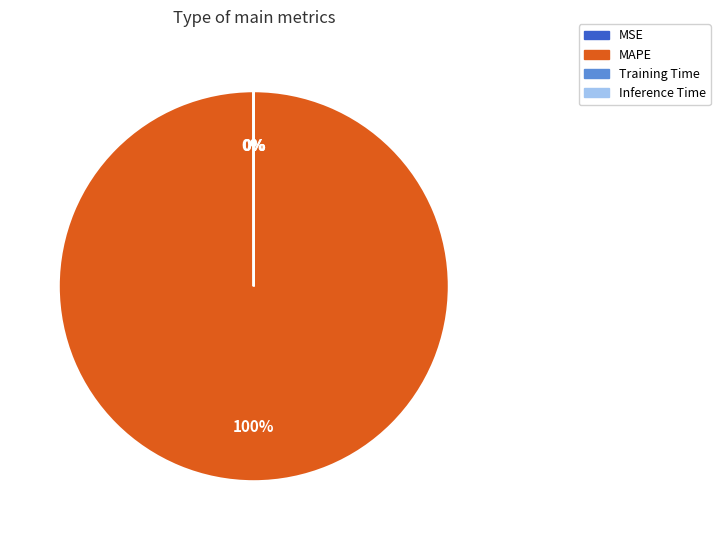

Which slice is the largest?

MAPE